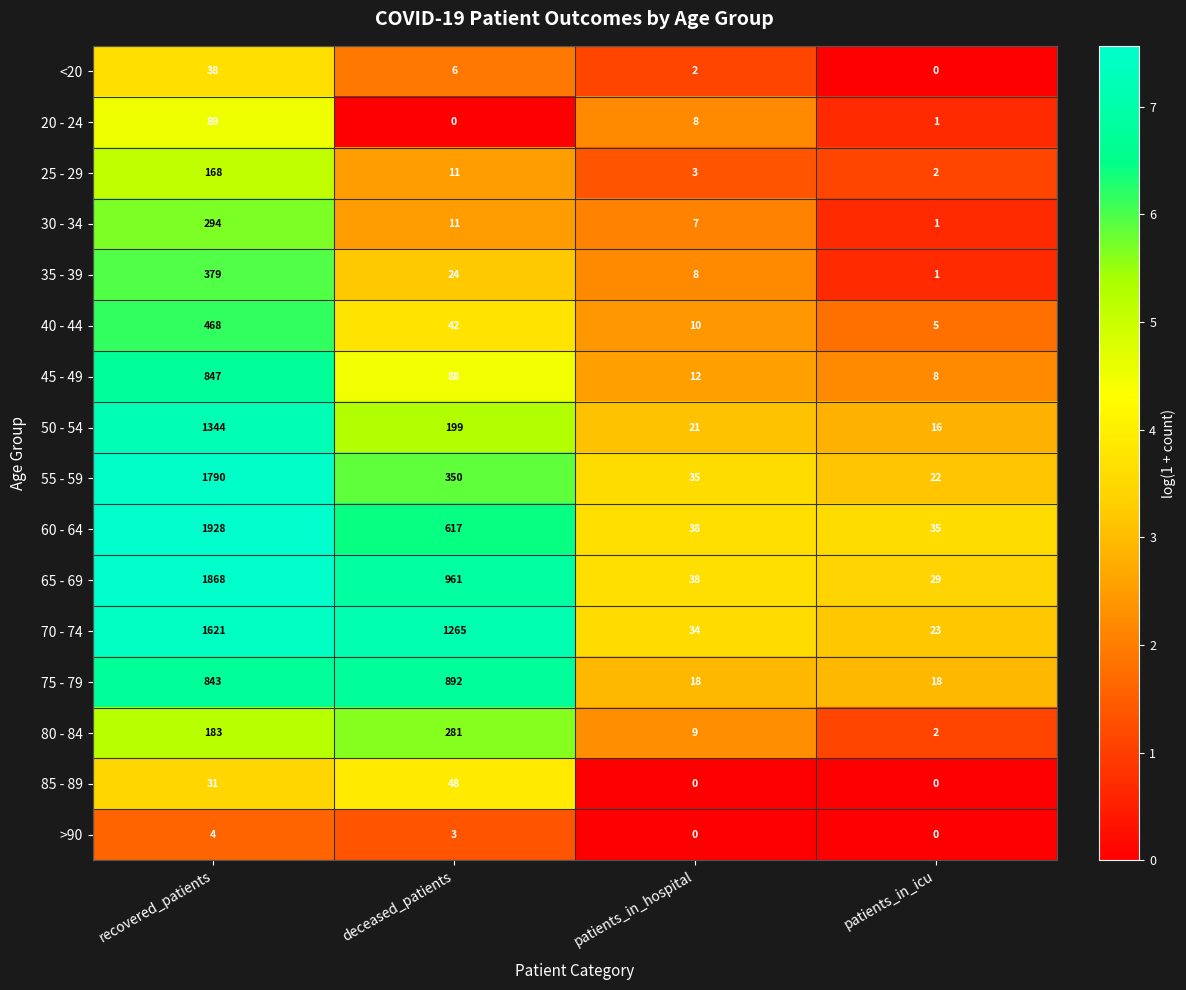

How many data points in 65 - 69 are less than 961?

2